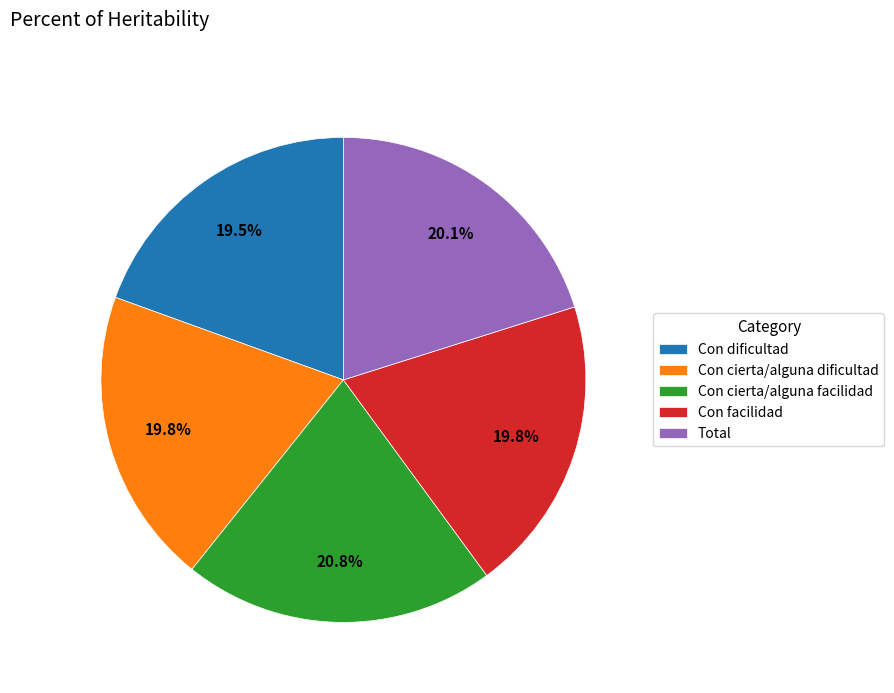

Combined, do Con cierta/alguna facilidad and Con dificultad account for over 50%?

No